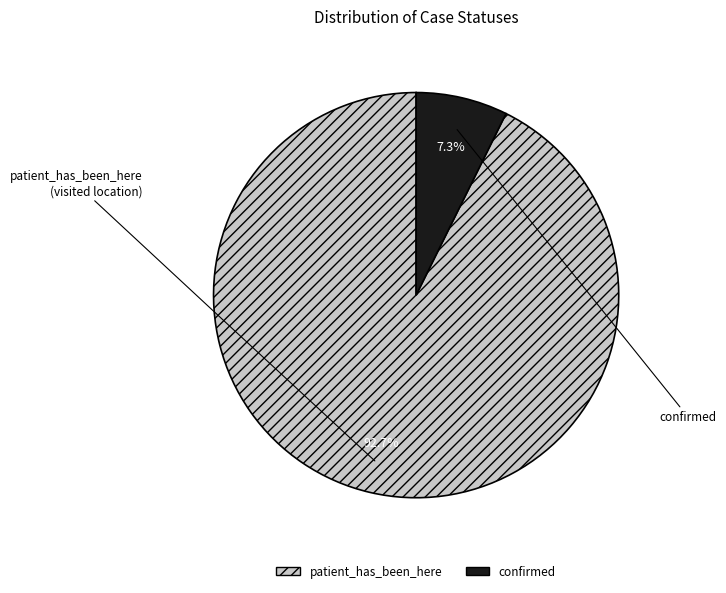

Which slice represents more than half of the pie?

patient_has_been_here